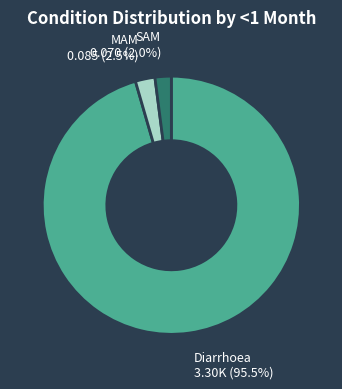

Which slice is the largest?

Diarrhoea